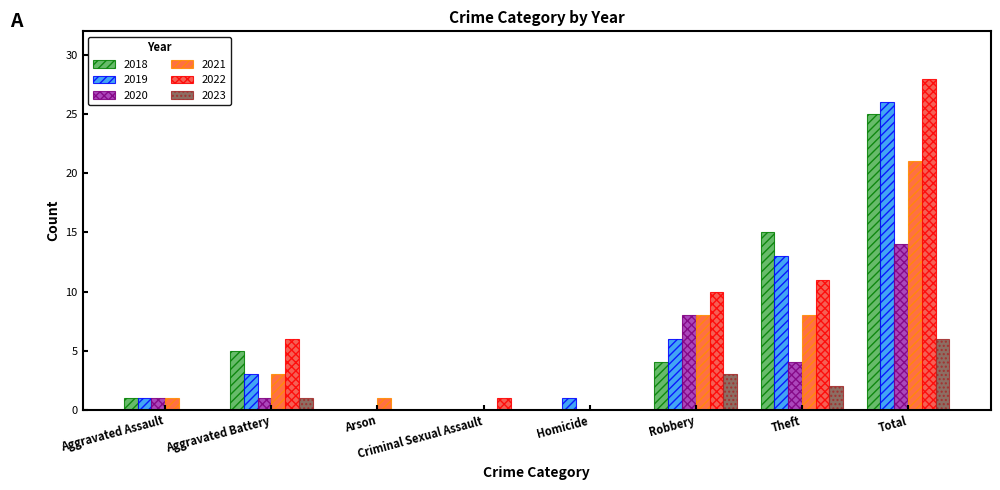

Rank the series by their maximum value, from lowest to highest.

2023, 2020, 2021, 2018, 2019, 2022